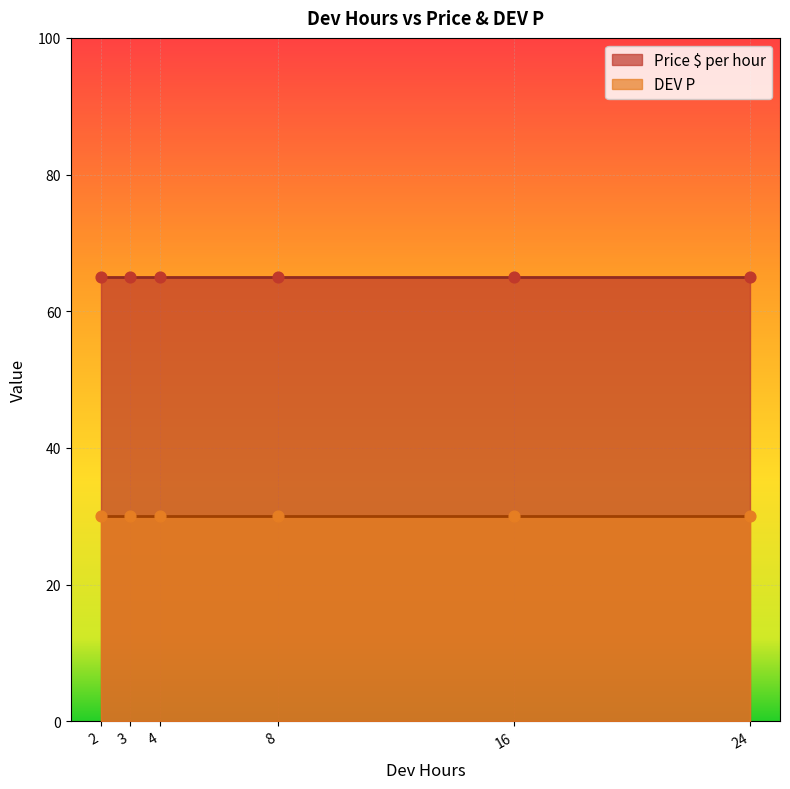

Is the value of DEV P at 3 greater than the value of Price $ per hour at 3?

No